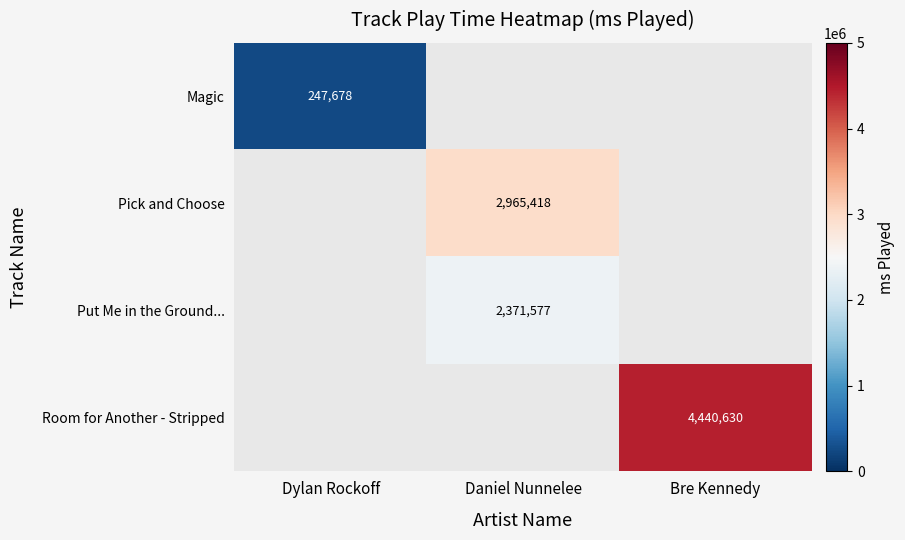

The Put Me in the Ground... series shows 2371577 at Daniel Nunnelee. True or false?

True